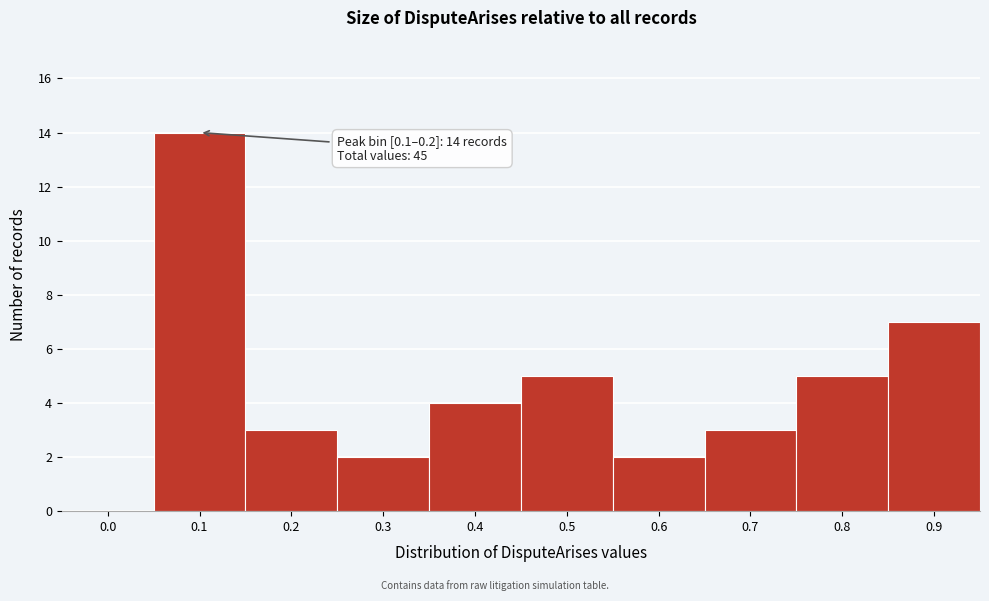

Reading left to right, transcribe all the data shown in this chart.

0.0=0	0.1=14	0.2=3	0.3=2	0.4=4	0.5=5	0.6=2	0.7=3	0.8=5	0.9=7